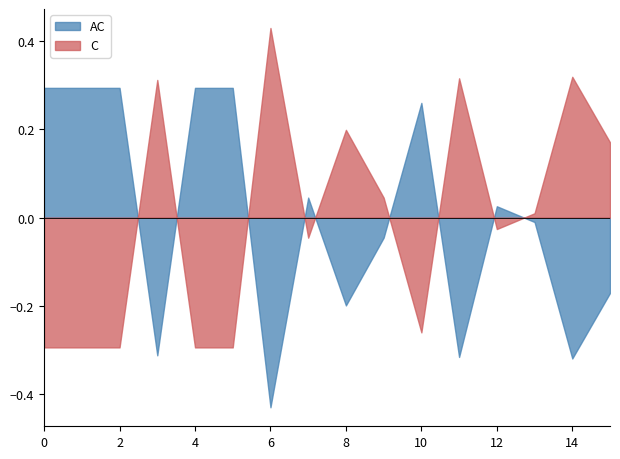

Which category has the highest value across all series?

6